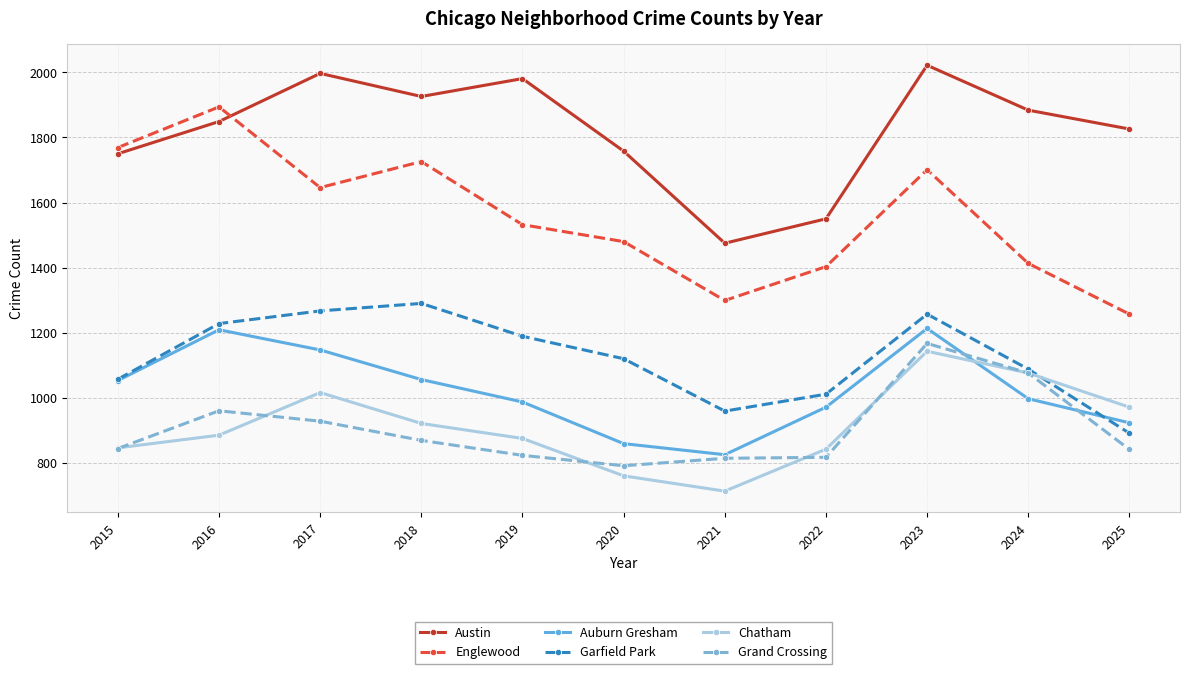

True or false: Austin and Garfield Park intersect in this chart.

False